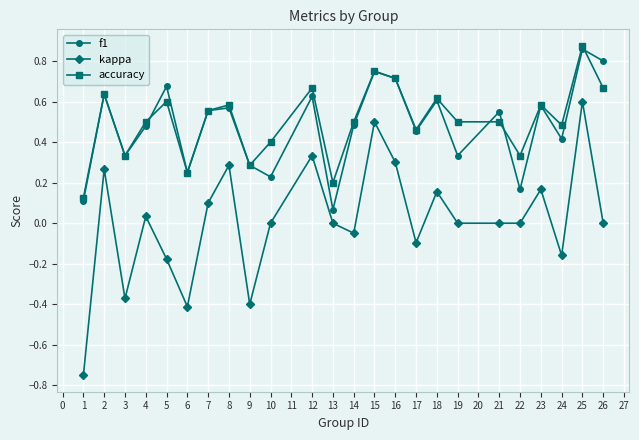

Which label corresponds to the largest value in the chart?

25